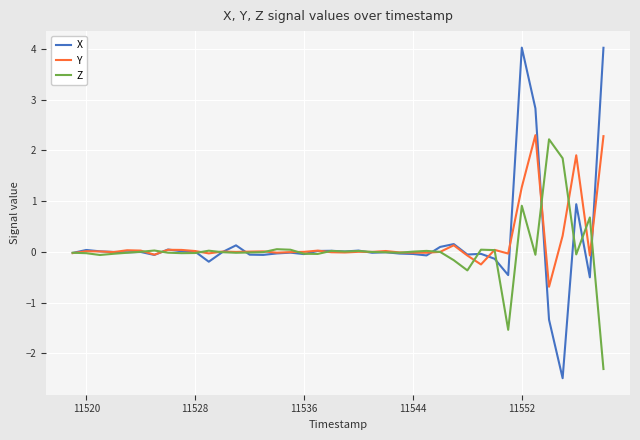

What is the minimum value for Z?

-2.3